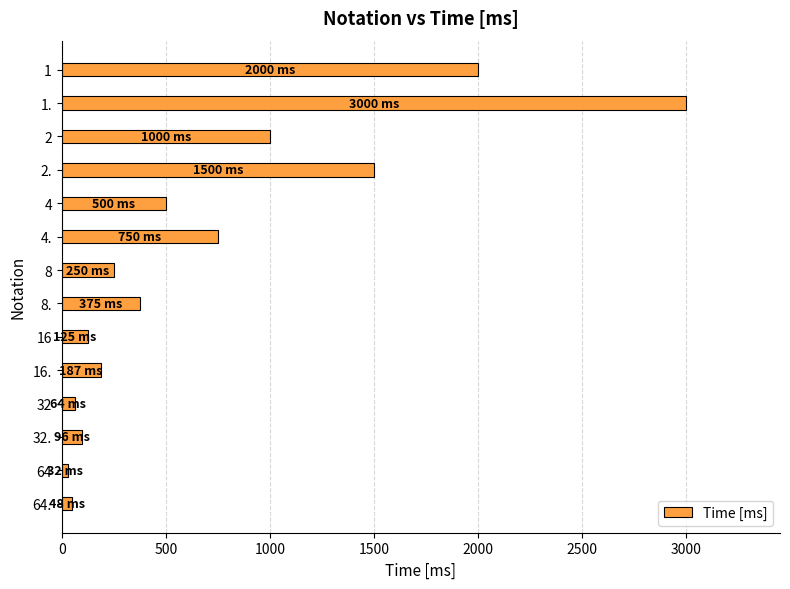

What is the maximum value shown in the chart?

3000